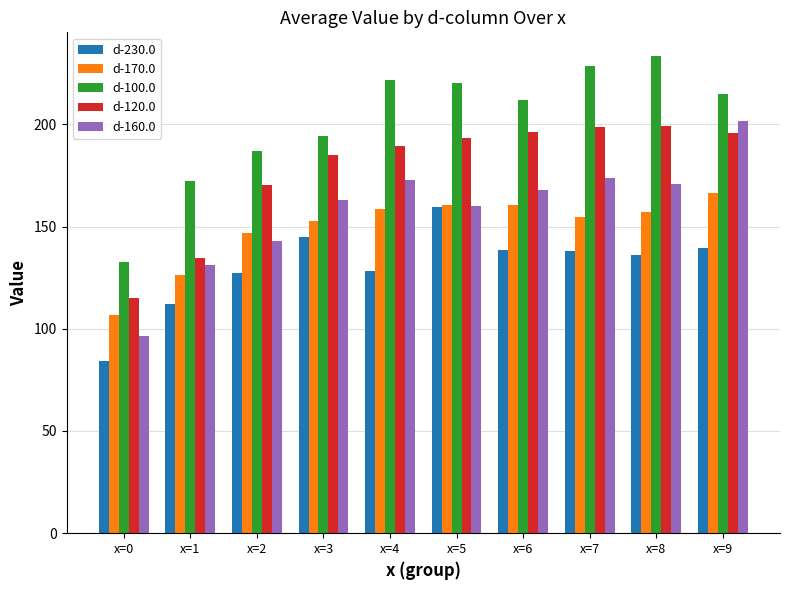

At which category is the sum across all series the highest?

x=9